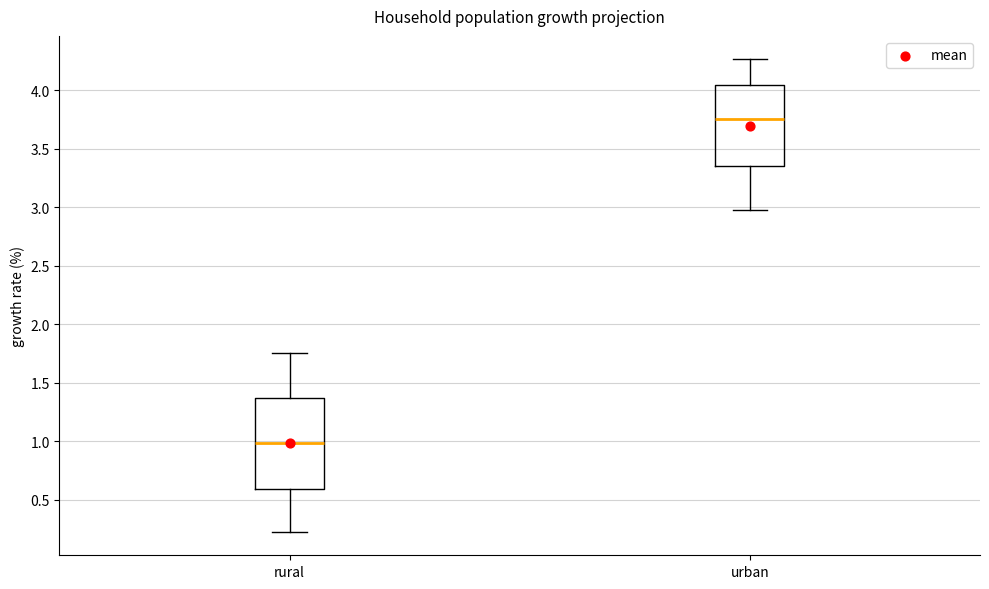

Comparing the boxes themselves (not the whiskers), which one is the tallest?

rural